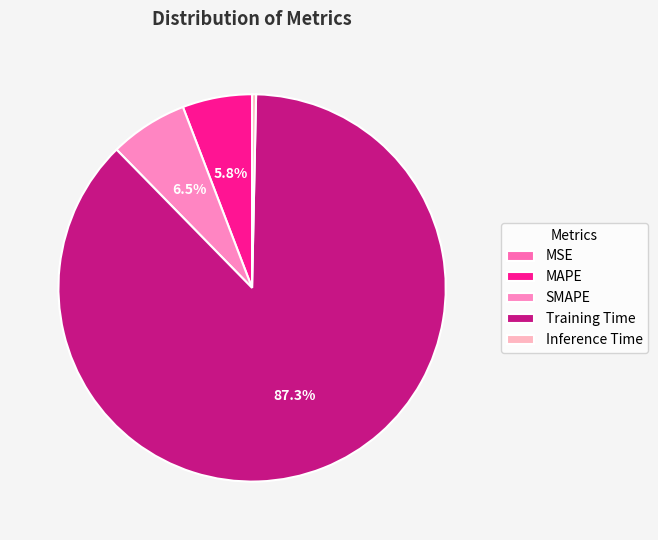

Which category has the biggest portion of the pie?

Training Time